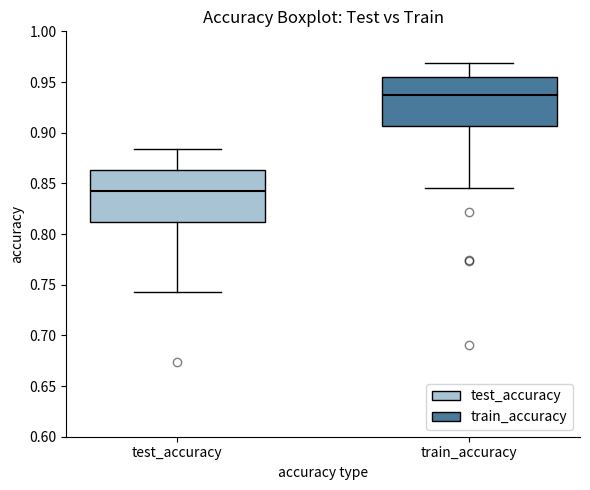

Reading left to right, transcribe this box plot: for each box, give where its median line is, the range the box spans, and where its two whiskers end, as read against the y-axis. The values are not printed on the chart, so give them approximately, as read against the axis.

test_accuracy: median 0.845, box 0.810 to 0.865, whiskers 0.745 to 0.885
train_accuracy: median 0.940, box 0.905 to 0.955, whiskers 0.845 to 0.970